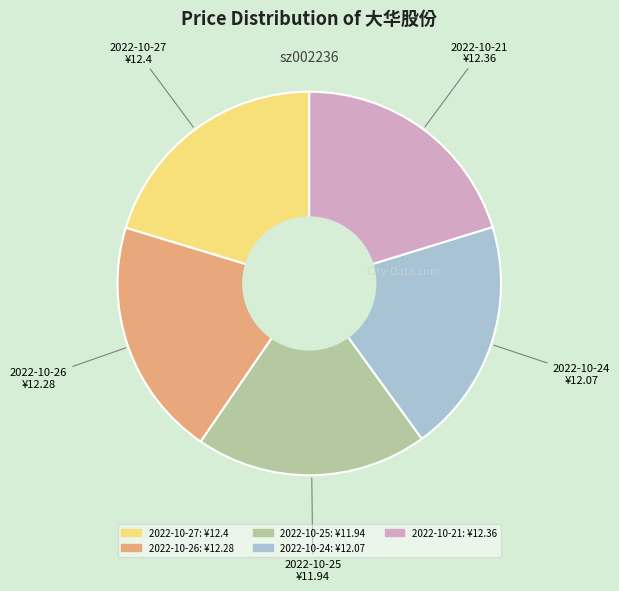

Approximately how many times larger is the value at 2022-10-24 compared to 2022-10-27?

1.0